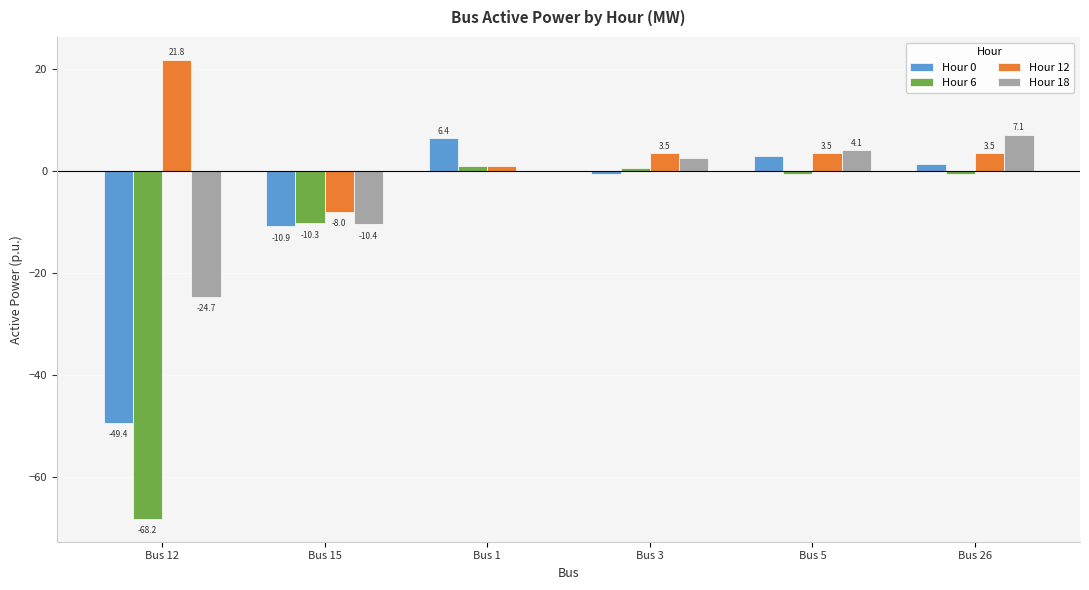

Which label corresponds to the largest value in the chart?

Bus 12